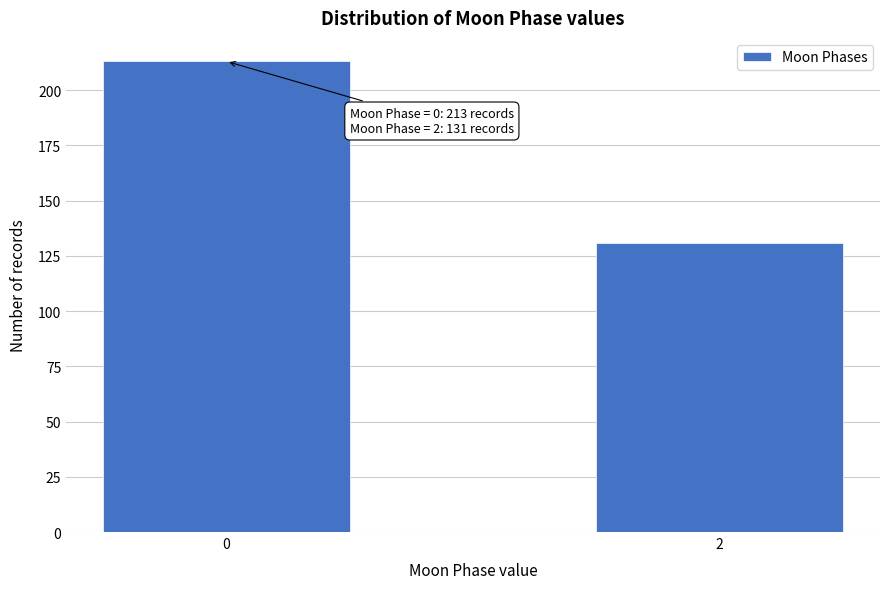

Reading left to right, extract all data points from this chart.

213	131